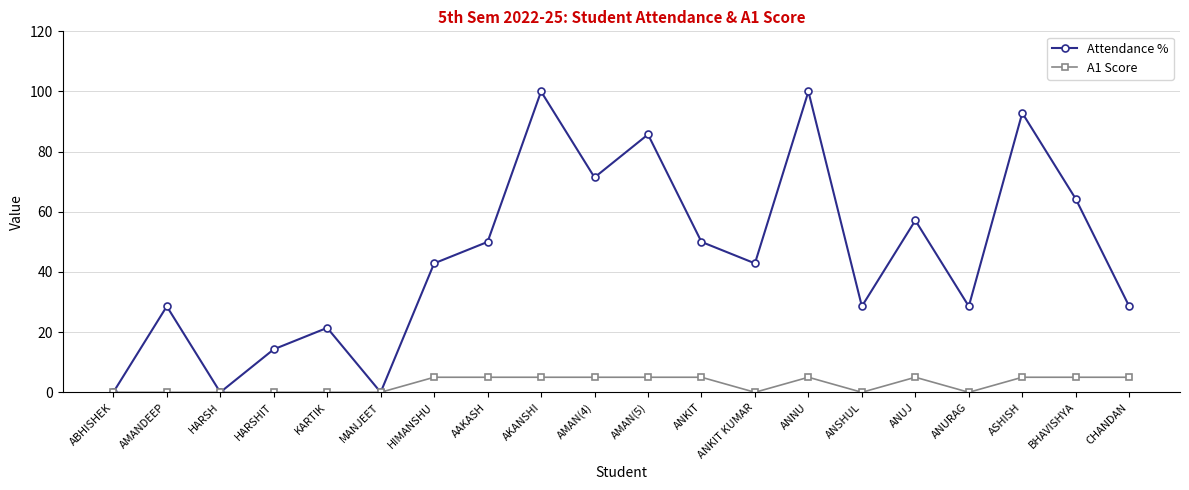

Is the value of Attendance % at ANURAG greater than the value of A1 Score at AMANDEEP?

Yes